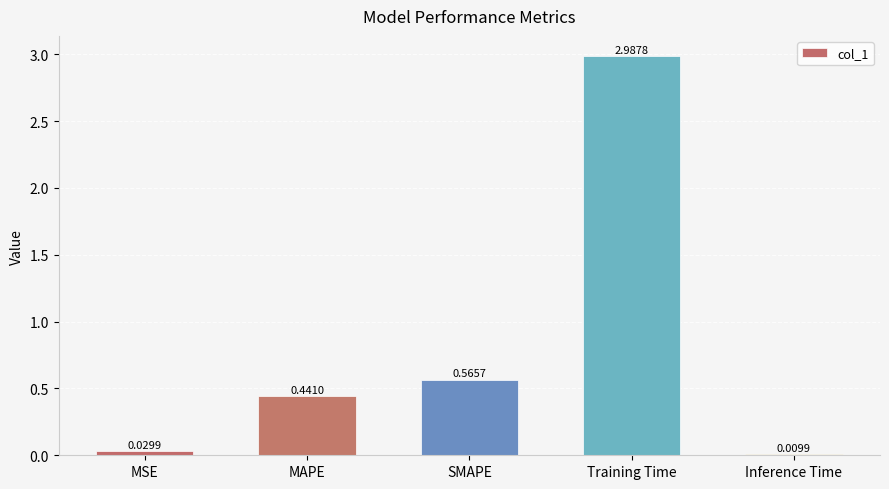

What is the sum of all values?

4.0